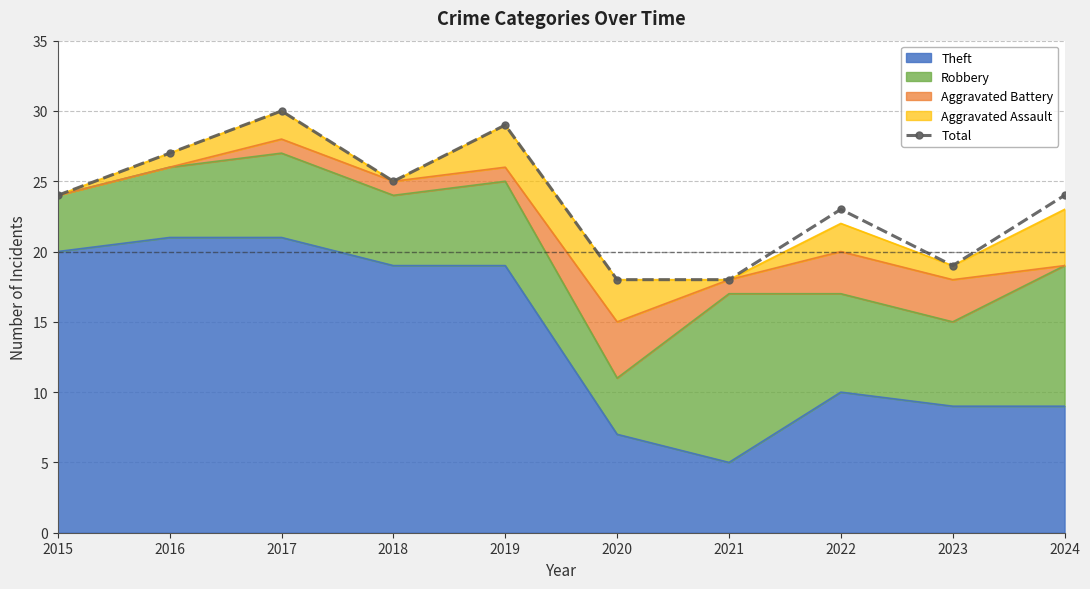

Reading left to right, transcribe all the data shown in this chart.

24	27	30	25	29	18	18	23	19	24